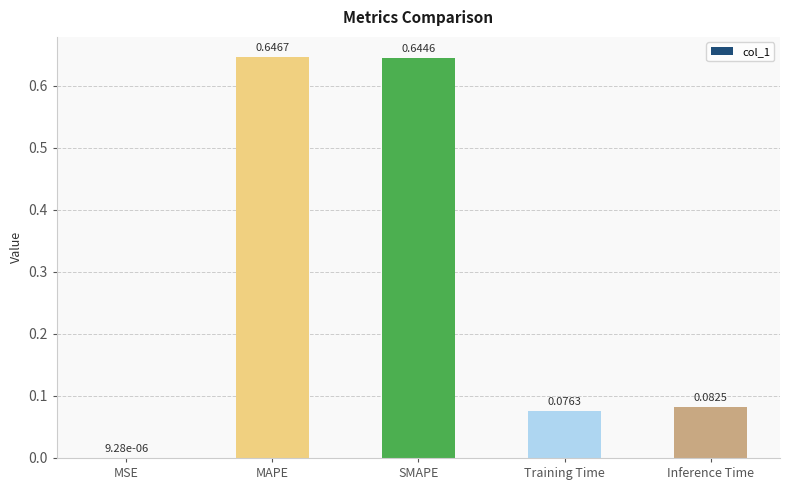

Between MAPE and Inference Time, which is larger?

MAPE